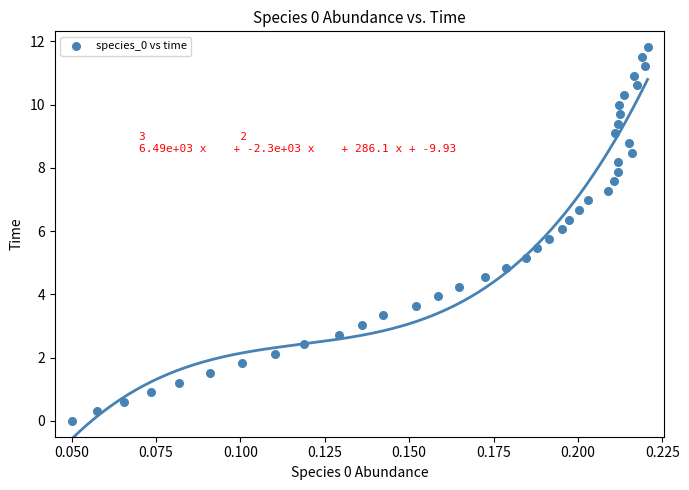

What is the range of Y values (max minus min)?

11.8